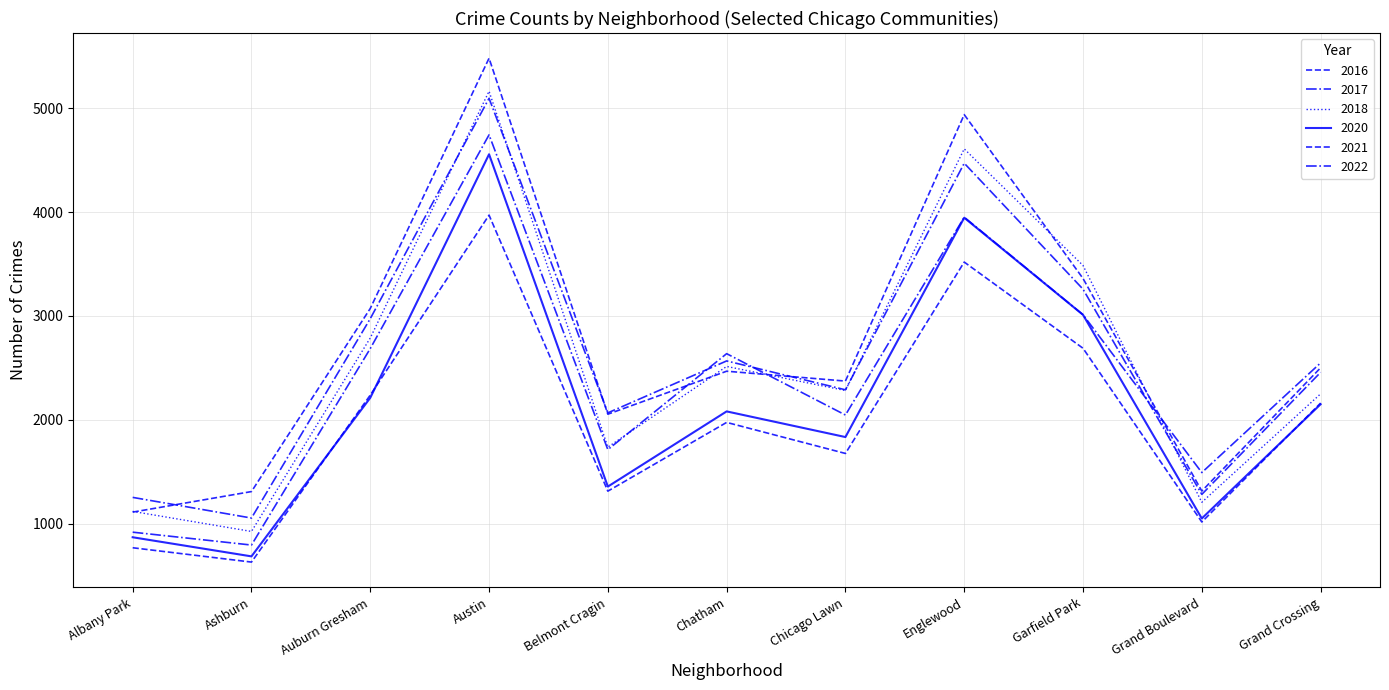

How many intersections are there between 2017 and 2022?

3